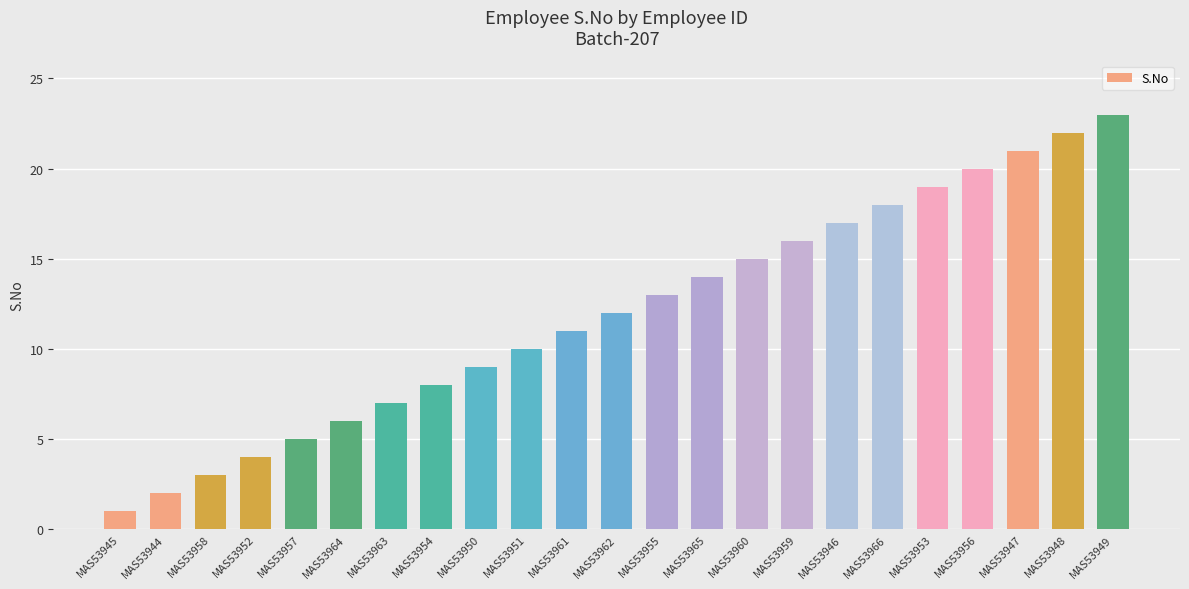

The chart shows a value of 18 at MAS53966. True or false?

True